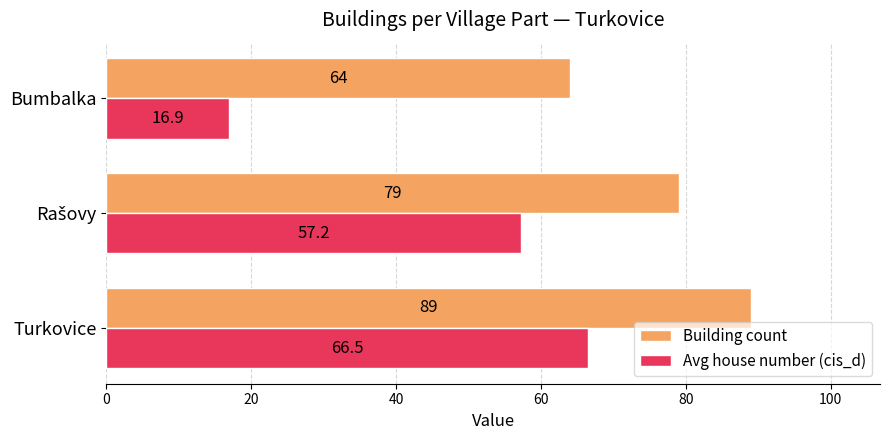

Which series has the widest spread of values?

Avg house number (cis_d)